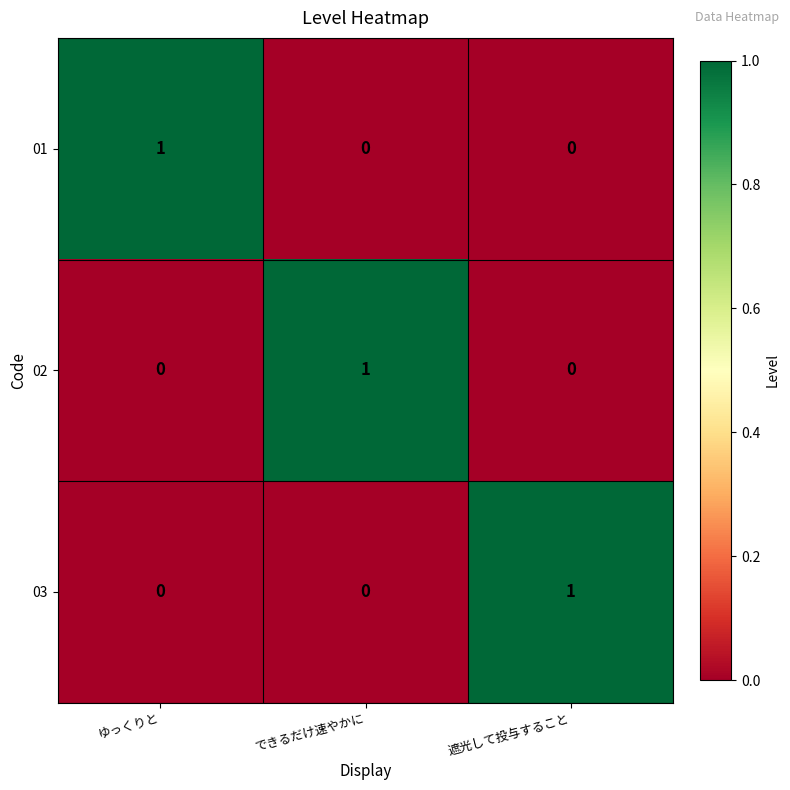

How many 02 values are between 0 and 1?

3